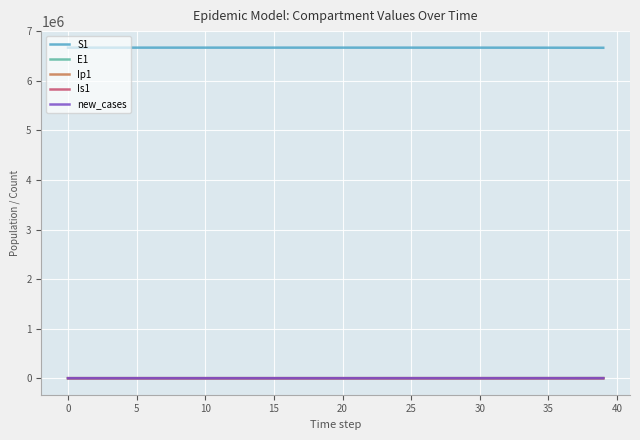

What is the maximum value shown in the chart?

6671082.0